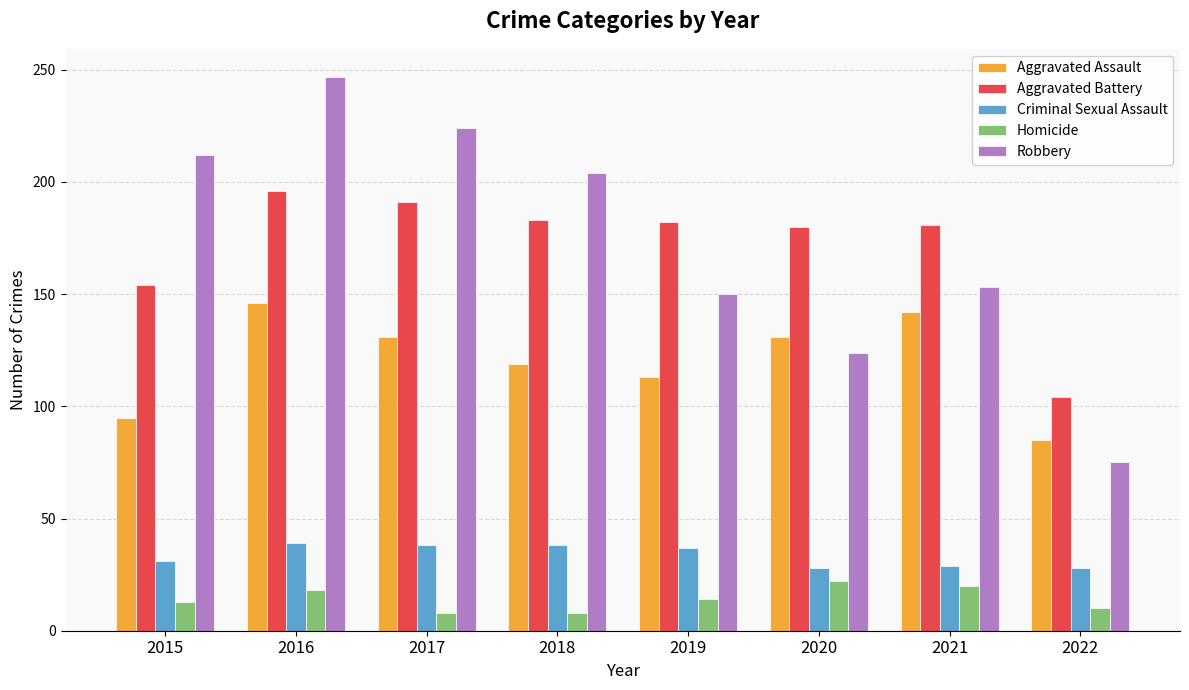

Rank the series at 2021 from highest to lowest value.

Aggravated Battery, Robbery, Aggravated Assault, Criminal Sexual Assault, Homicide